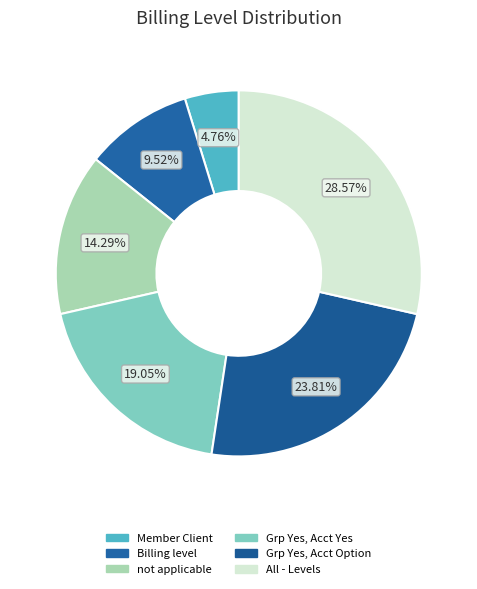

What is the largest slice in the pie chart?

All - Levels